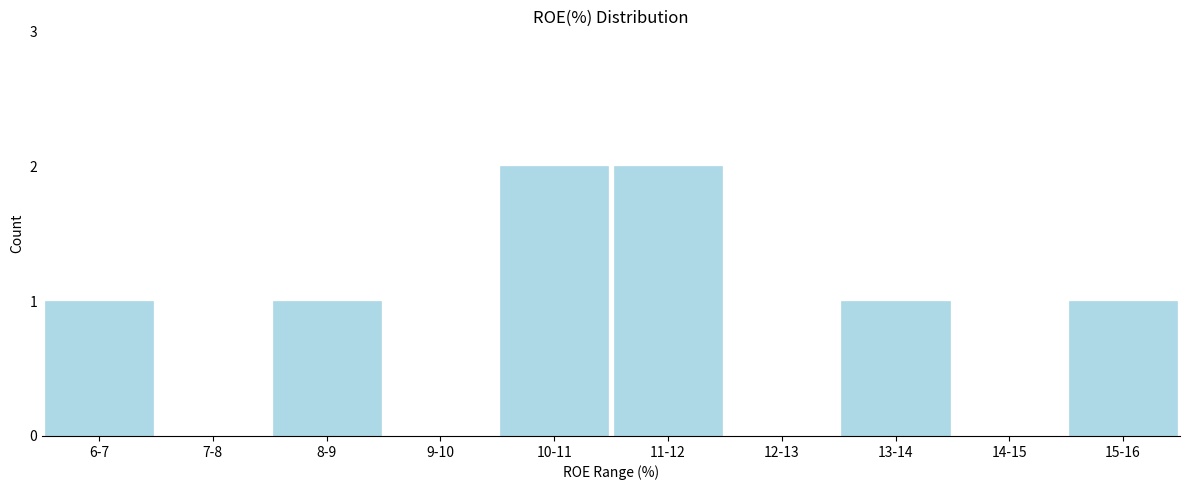

Reading left to right, what are all the values shown in this chart?

6-7=1	7-8=0	8-9=1	9-10=0	10-11=2	11-12=2	12-13=0	13-14=1	14-15=0	15-16=1